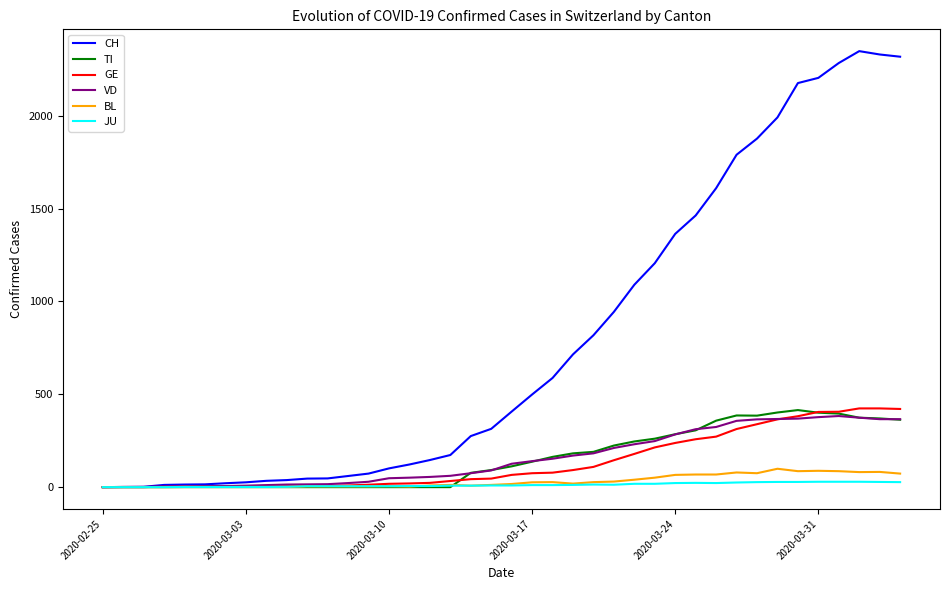

Which series has the largest total across all categories?

CH